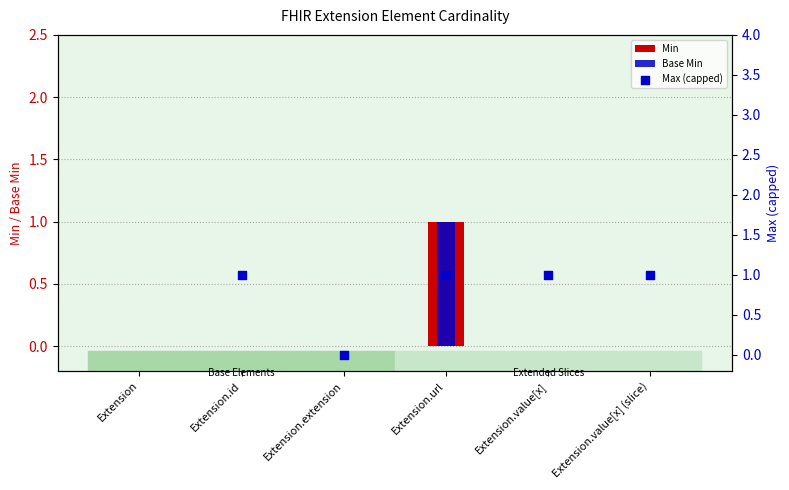

Which series has the widest spread of Y values?

Max (capped)